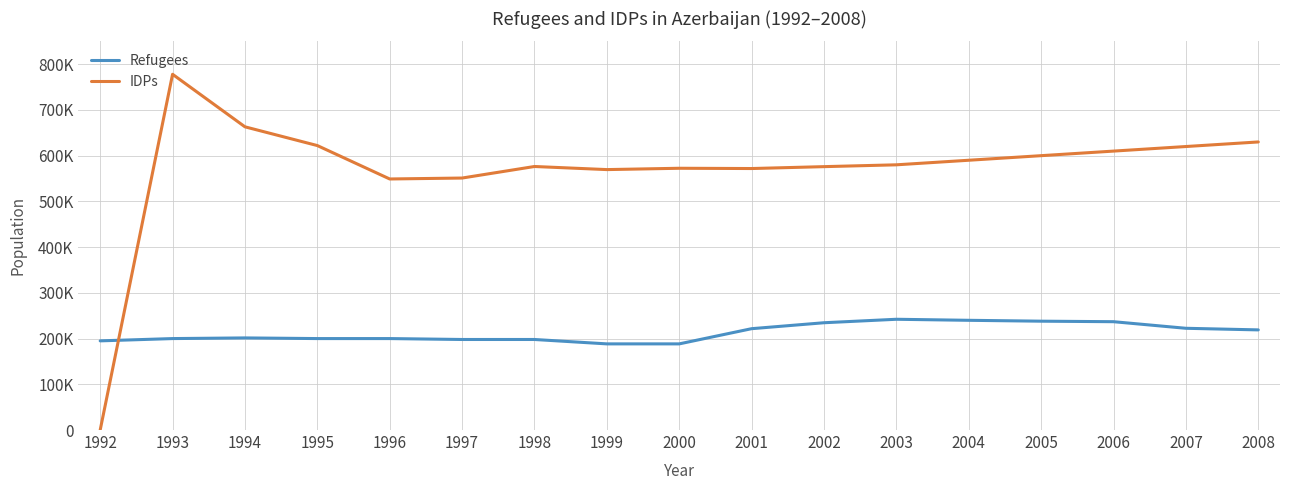

At how many categories does at least one series exceed 500270?

16